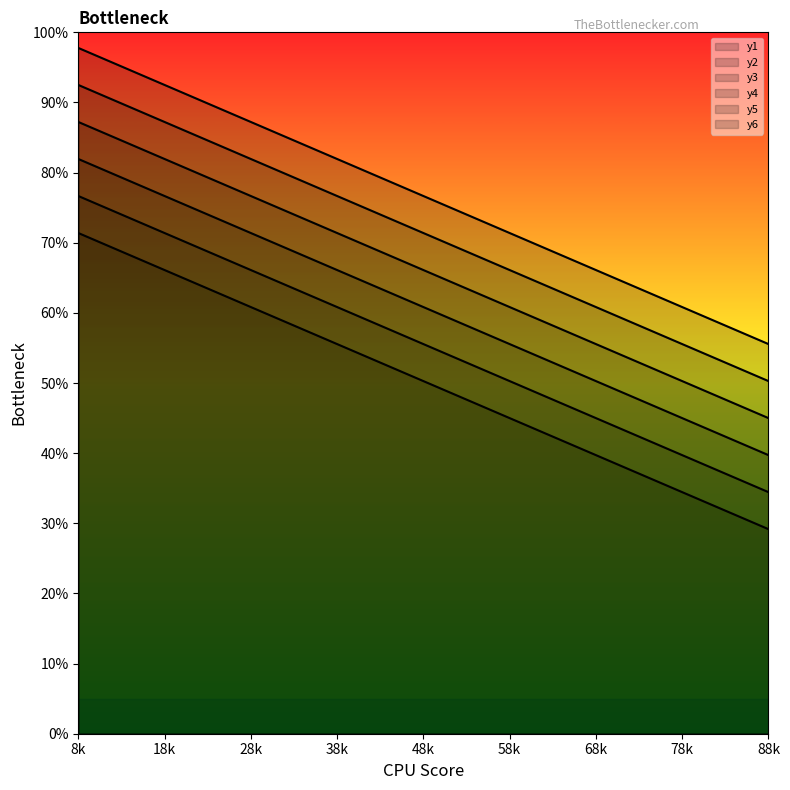

True or false: y5 and y1 intersect in this chart.

False